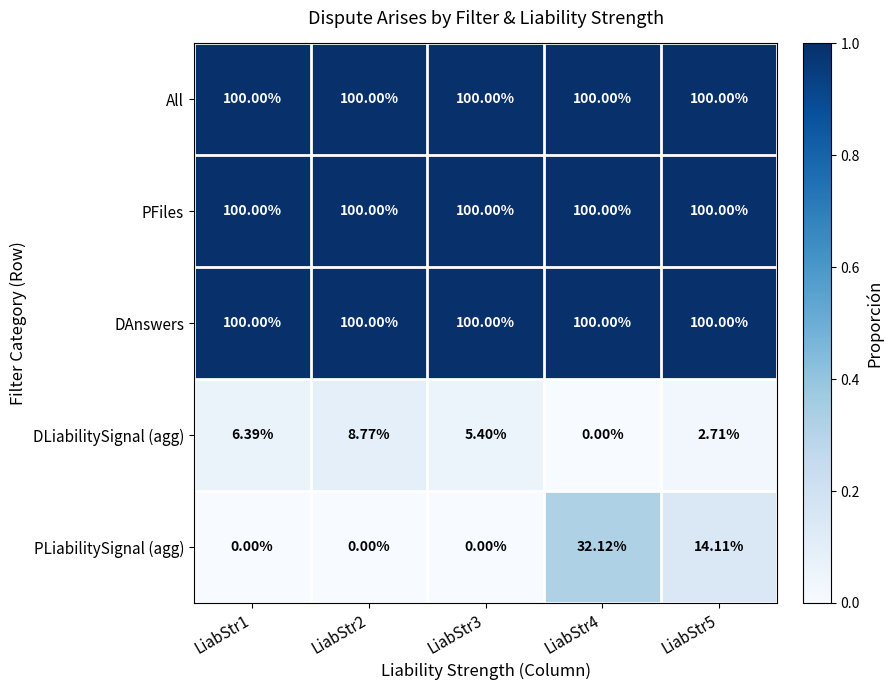

Is the value of All at LiabStr1 greater than the value of PLiabilitySignal (agg) at LiabStr4?

Yes